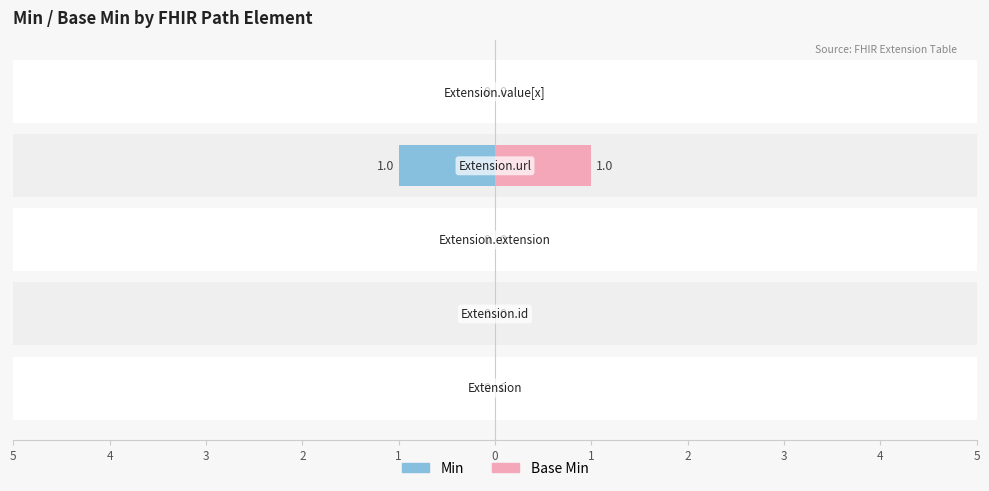

At how many categories does at least one series exceed 0?

1